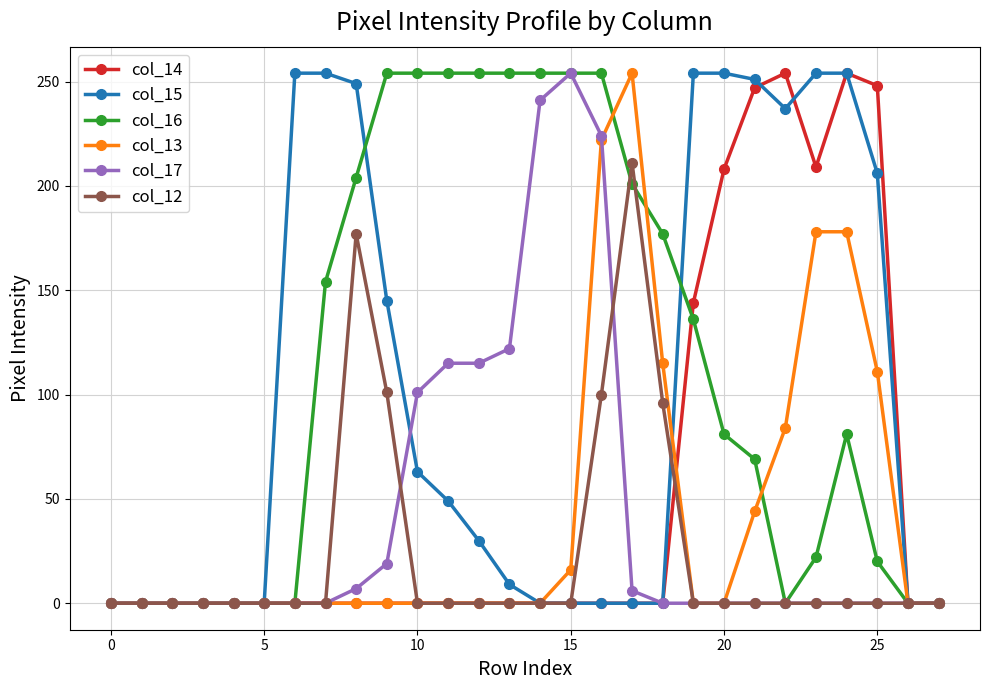

True or false: col_12 has more than 1 interior local peaks.

True